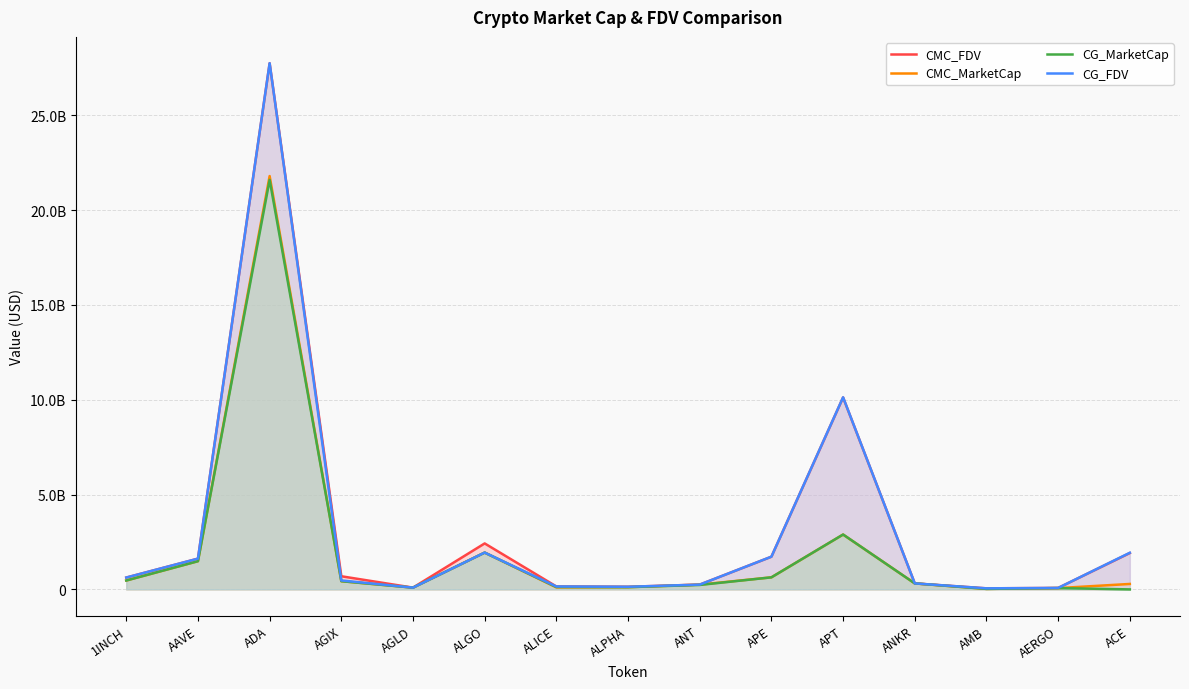

At which label does CG_MarketCap reach its peak?

ADA